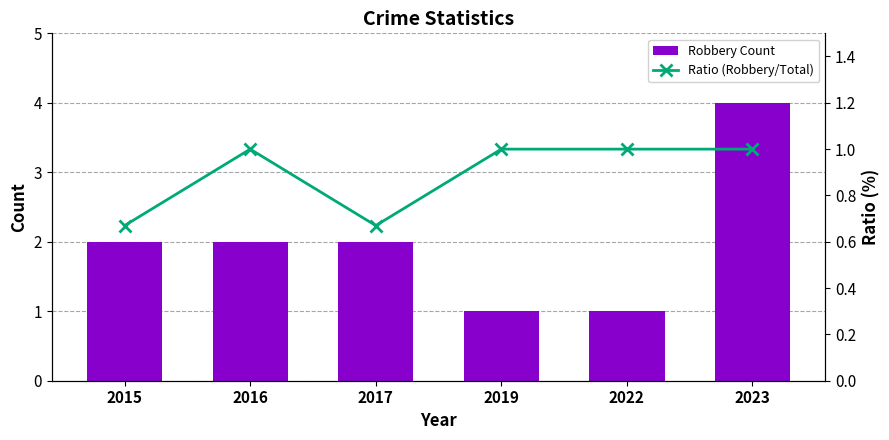

At how many categories does at least one series exceed 1?

4